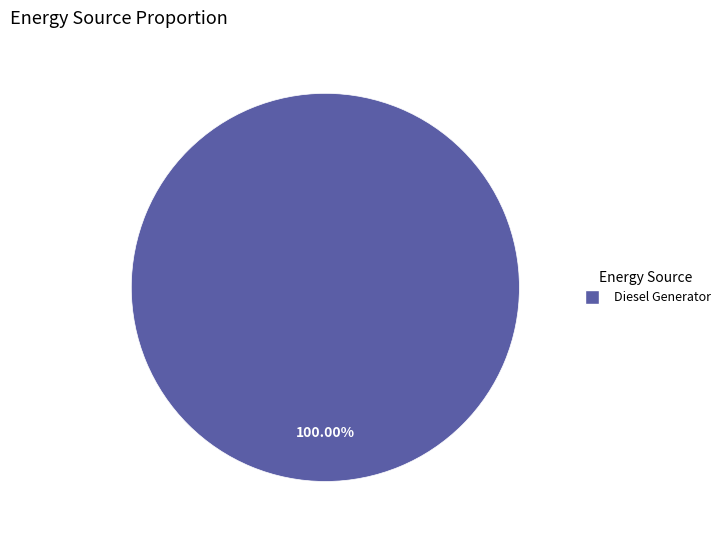

Does any single category account for the majority?

Yes